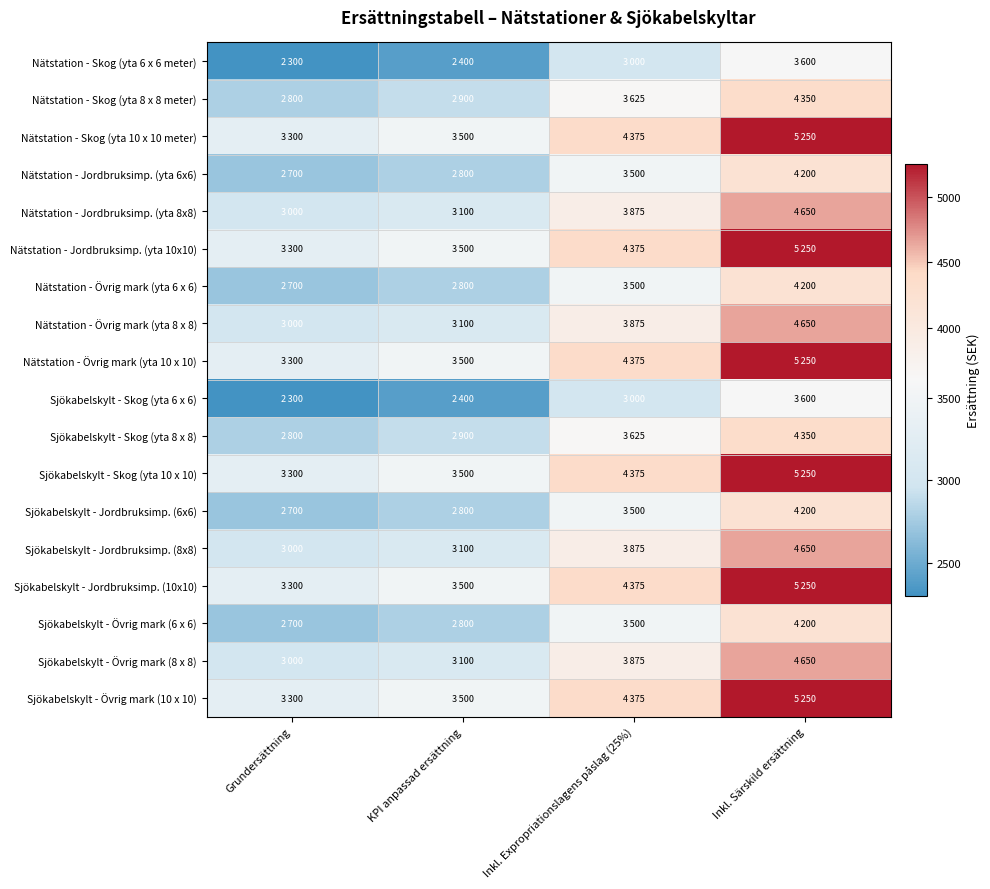

At how many categories does at least one series exceed 4800?

1